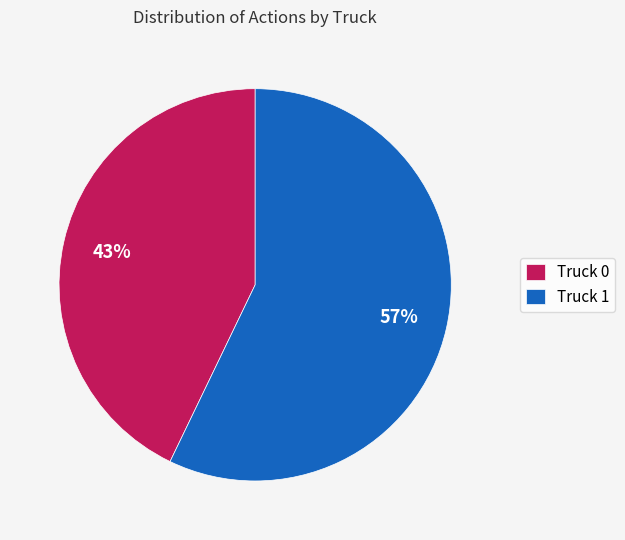

Rank the categories by value from highest to lowest.

Truck 1, Truck 0